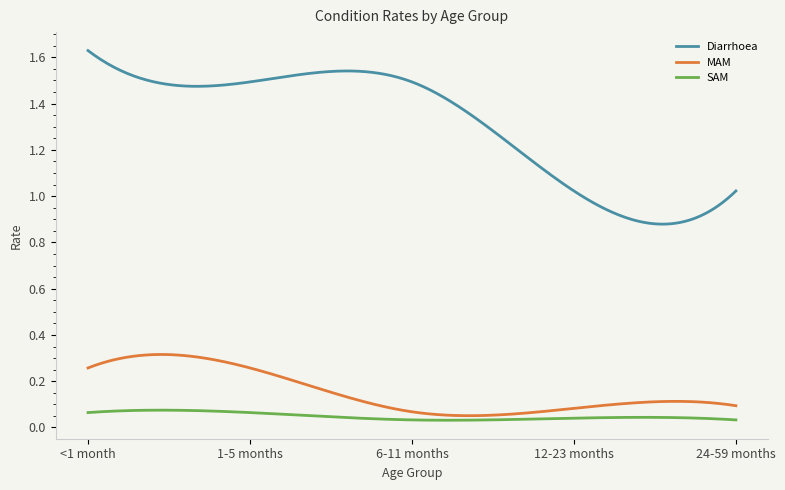

List the series in order of their peak value, highest first.

Diarrhoea, MAM, SAM